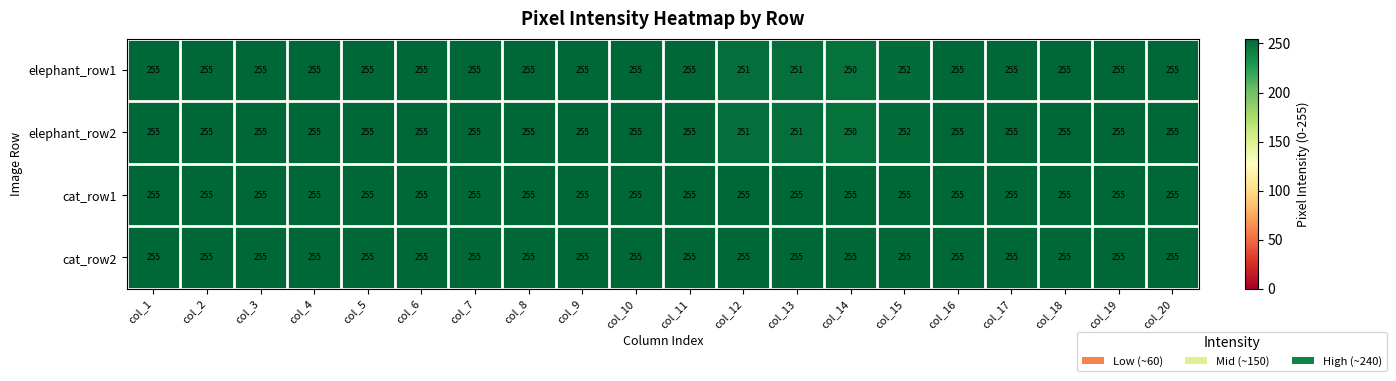

Is it true that cat_row2 equals 255 at col_2?

True